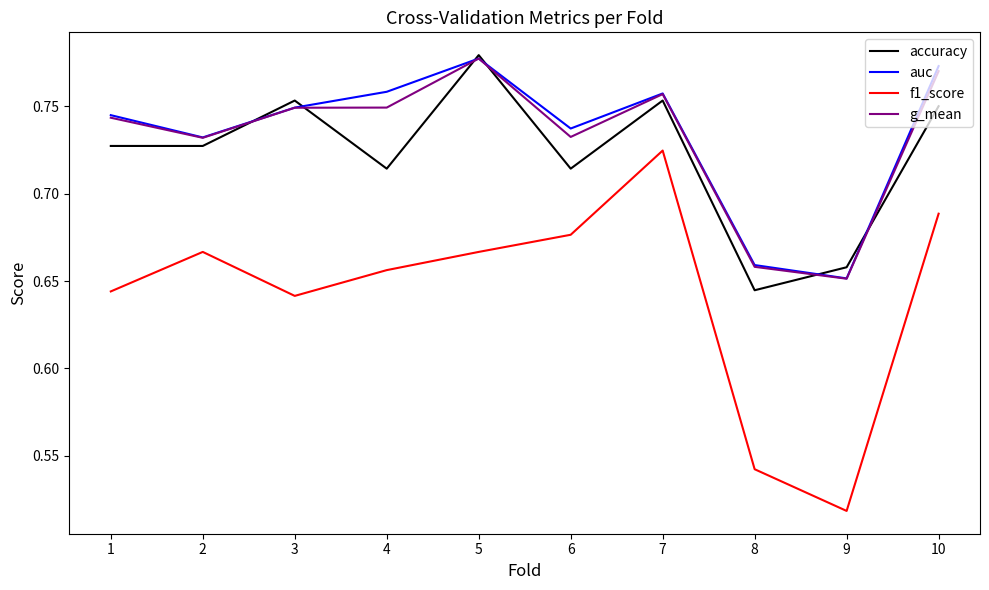

True or false: accuracy and f1_score cross at least once.

False